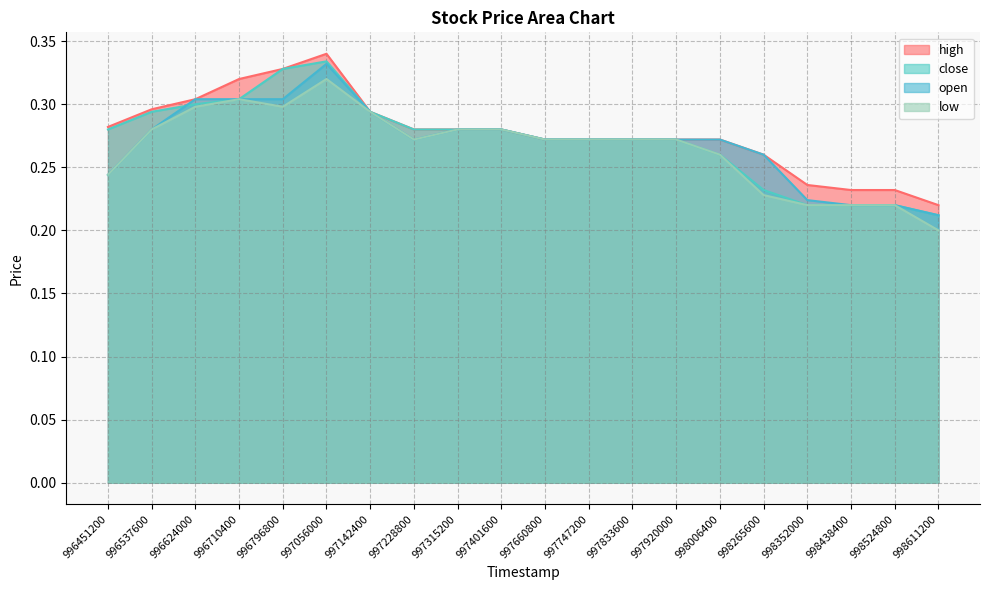

Count the number of data series in this chart.

4